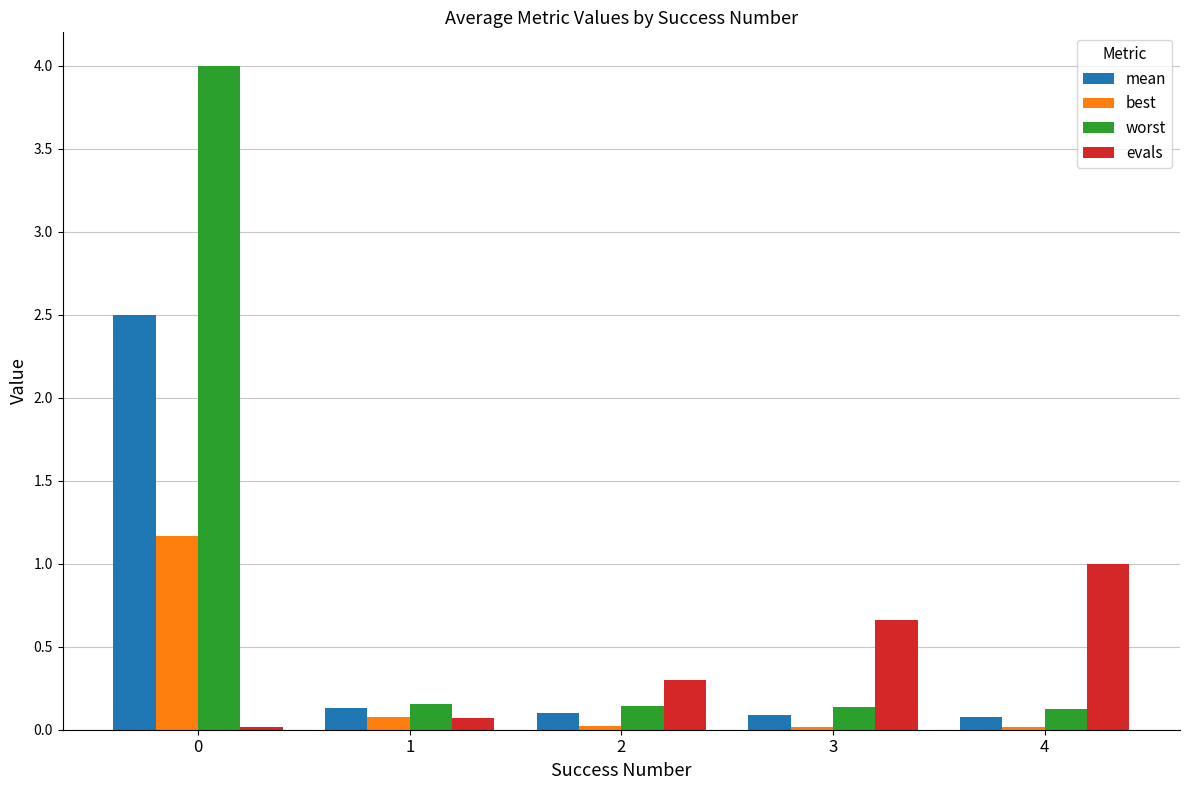

What is the value of the evals bar at the 5th from the left?

1.0